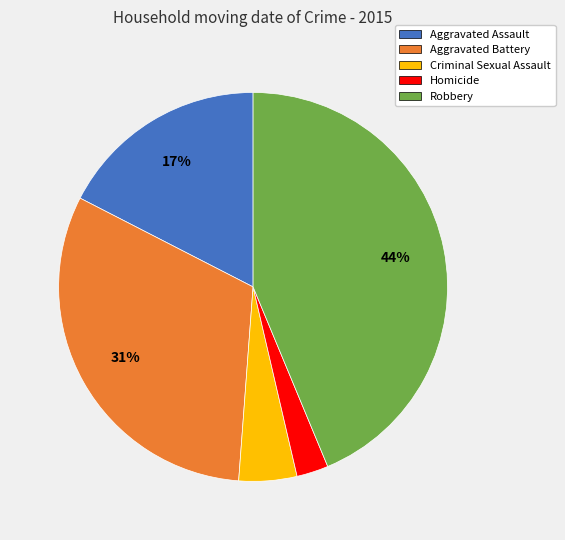

Combined, do Homicide and Robbery account for over 50%?

No